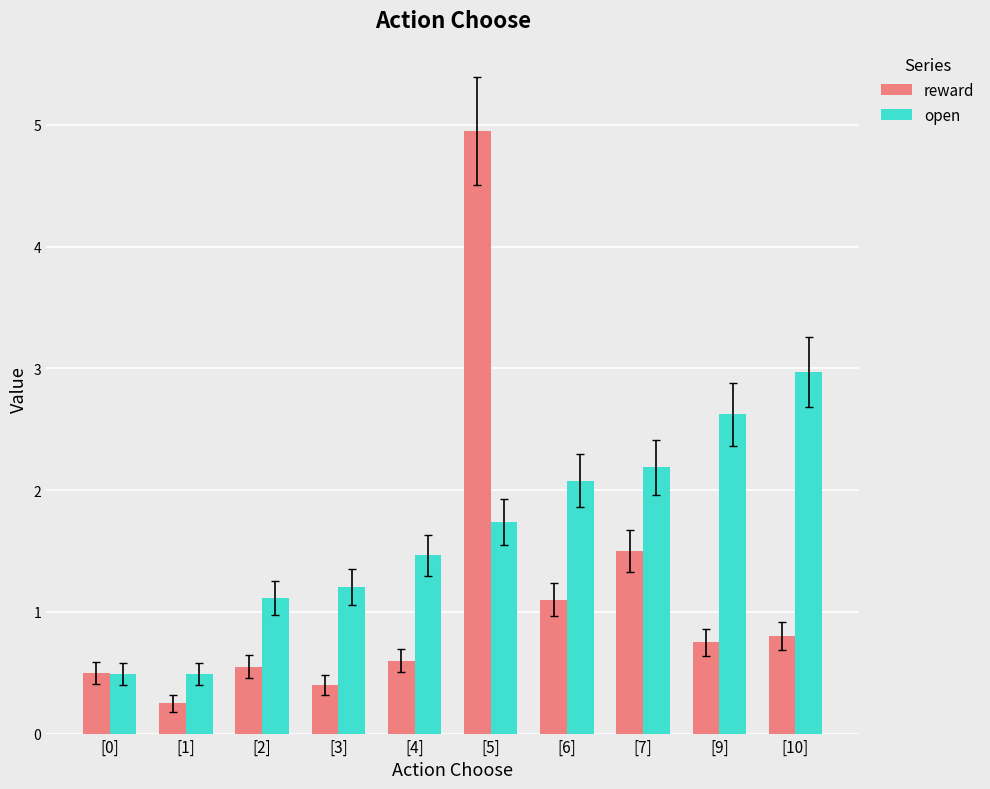

Rank the series by their maximum value, from lowest to highest.

open, reward